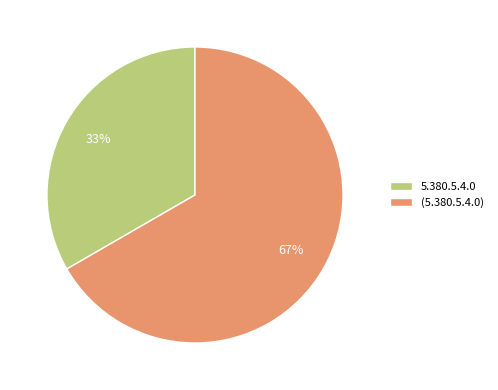

Combined, do (5.380.5.4.0) and 5.380.5.4.0 account for over 50%?

Yes